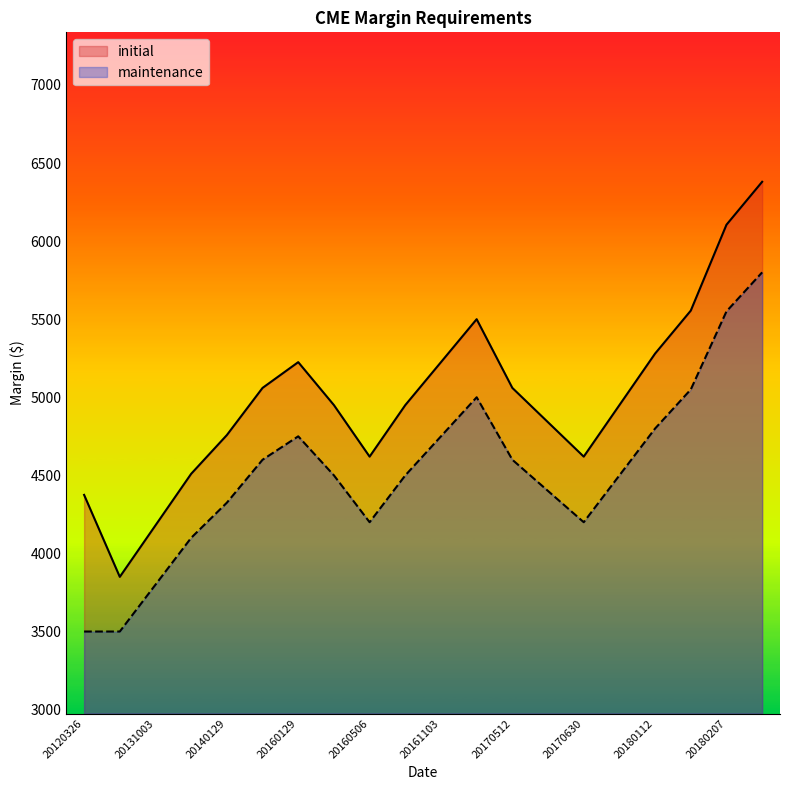

True or false: maintenance and initial intersect in this chart.

False